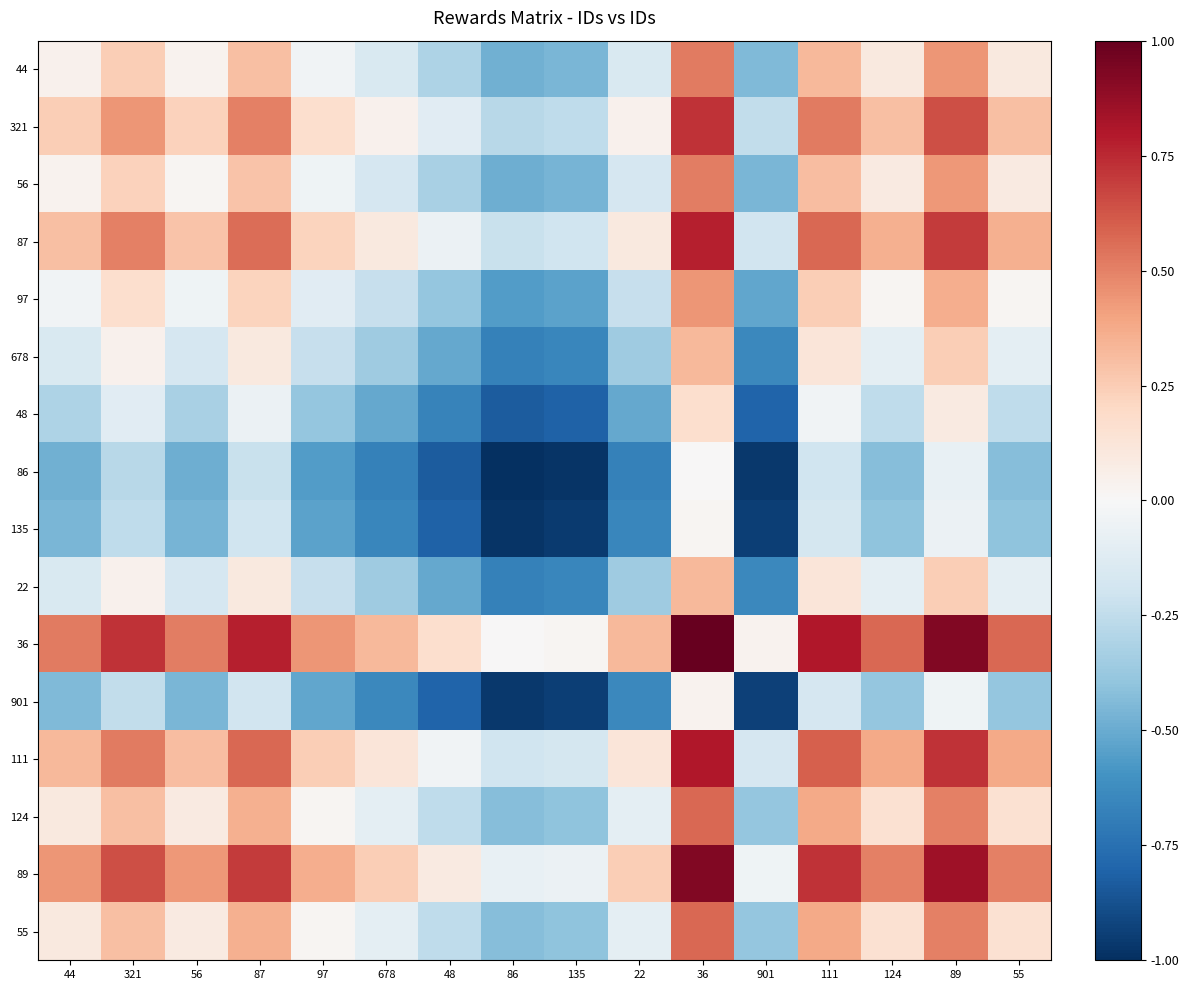

At how many categories does at least one series exceed 0?

15